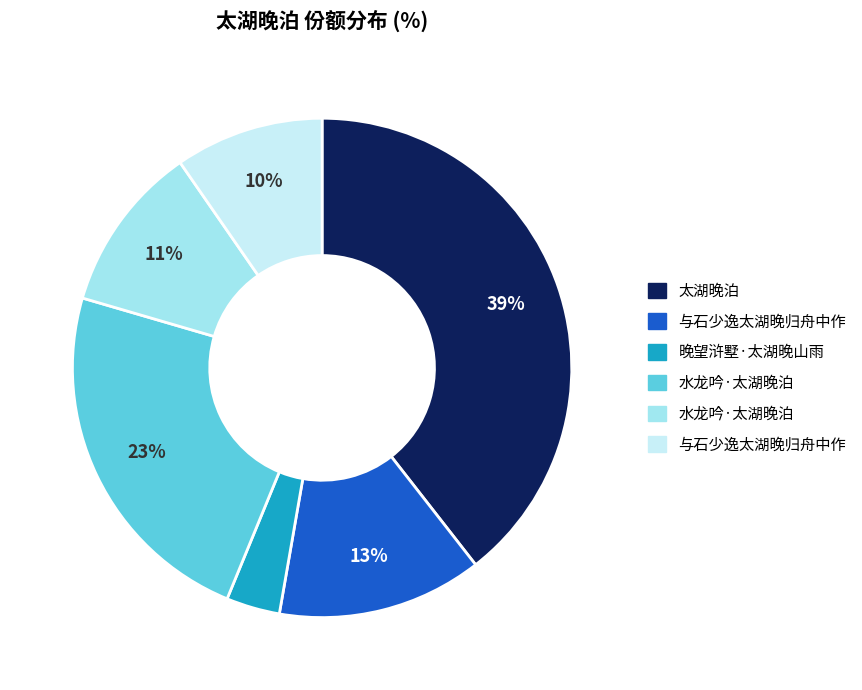

Does any single category account for the majority?

No